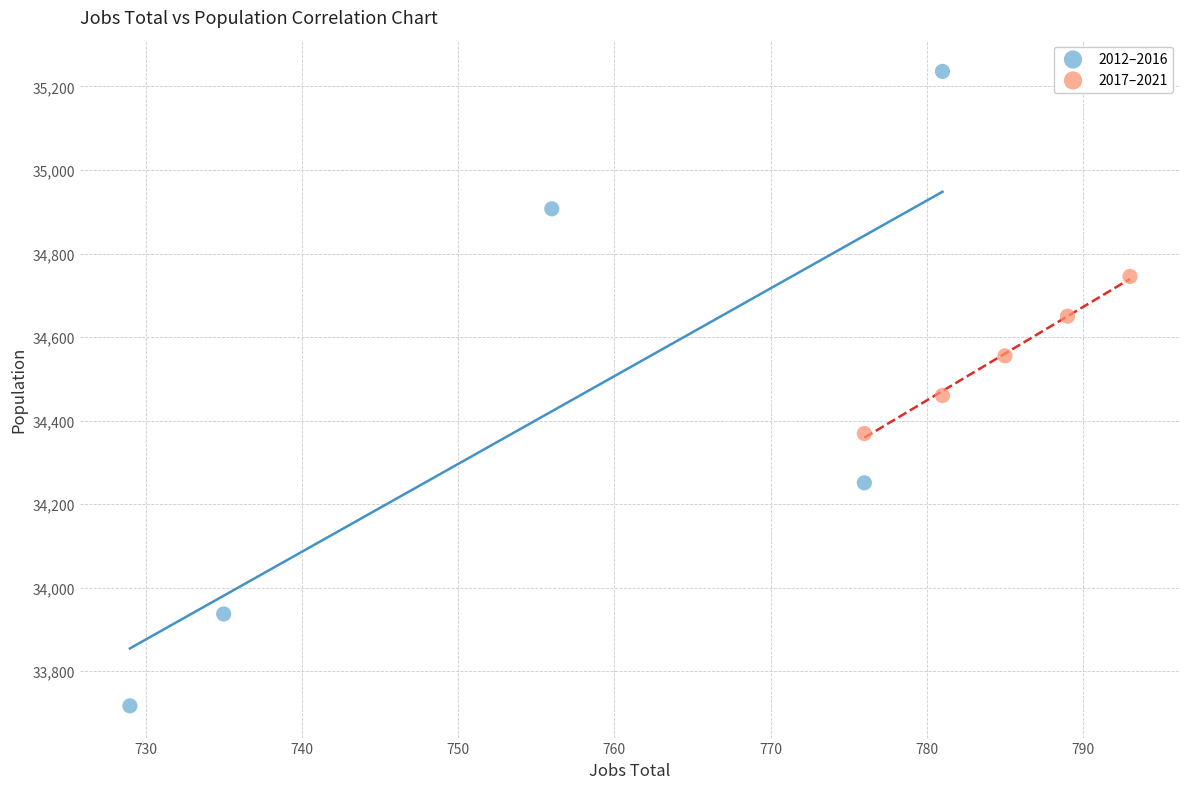

What are all the series names shown in the legend?

2012–2016, 2017–2021